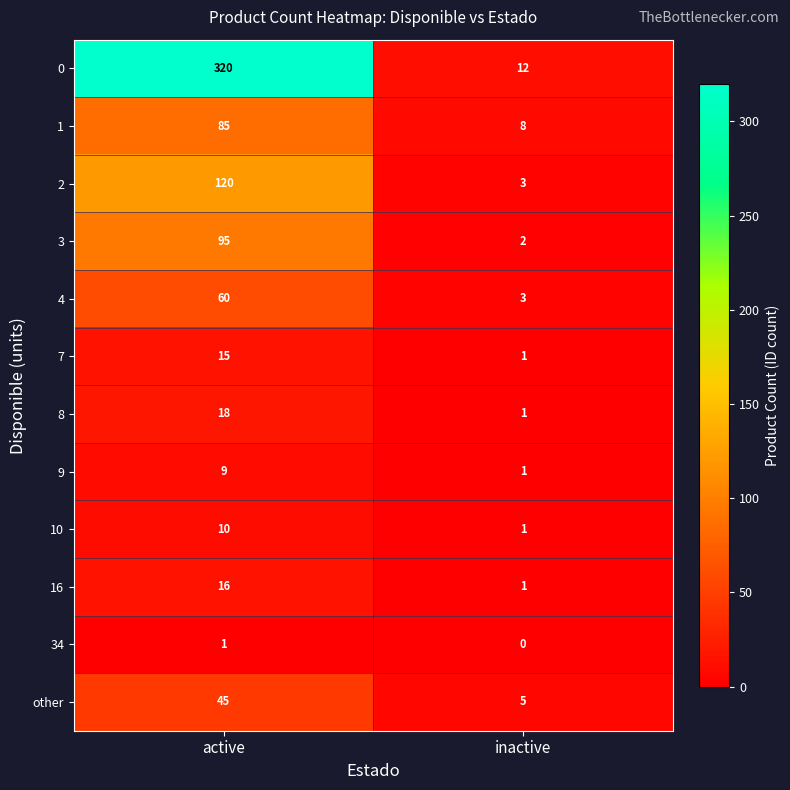

At which category does the chart reach its peak across all series?

active